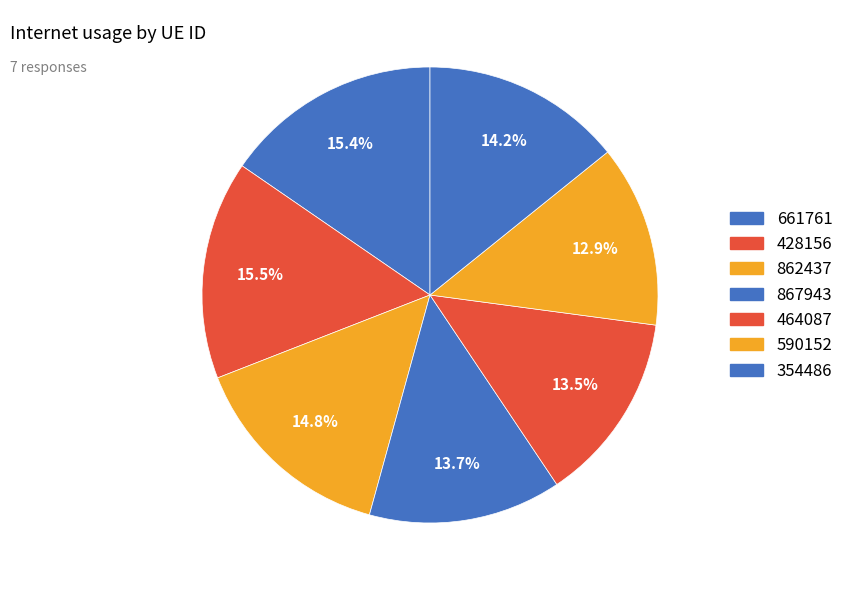

Count the number of slices in the pie.

7